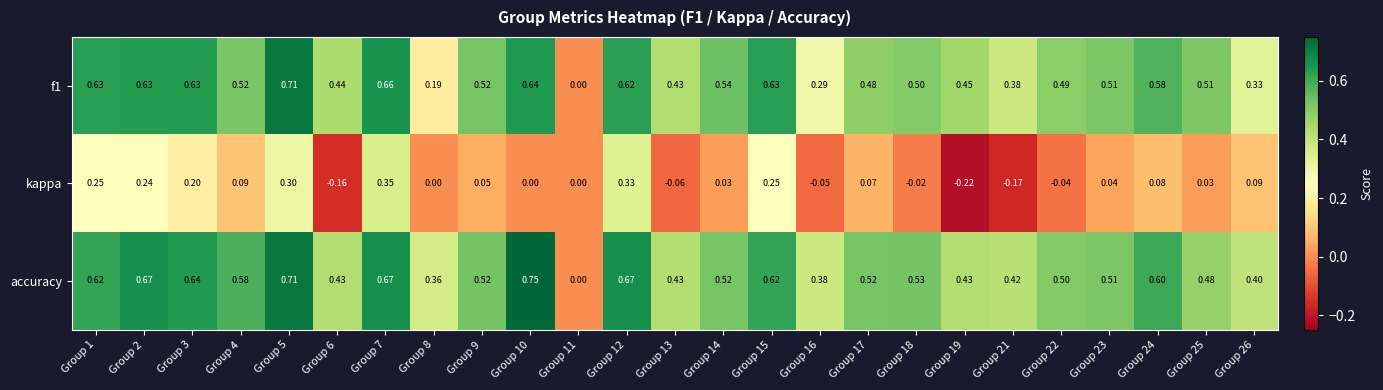

Which series changed the most between Group 2 and Group 6?

kappa